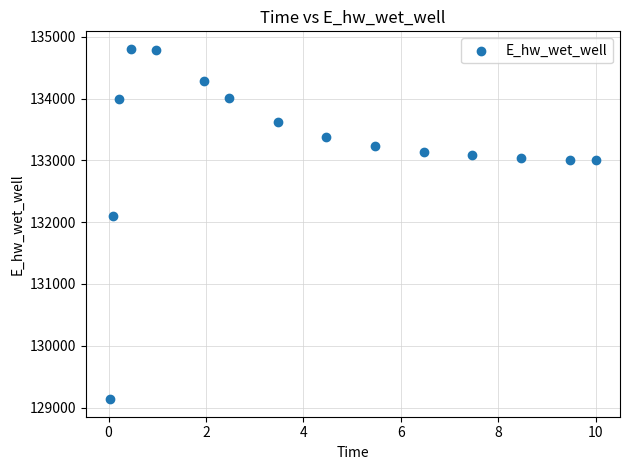

What is the range of Y values (max minus min)?

5667.9